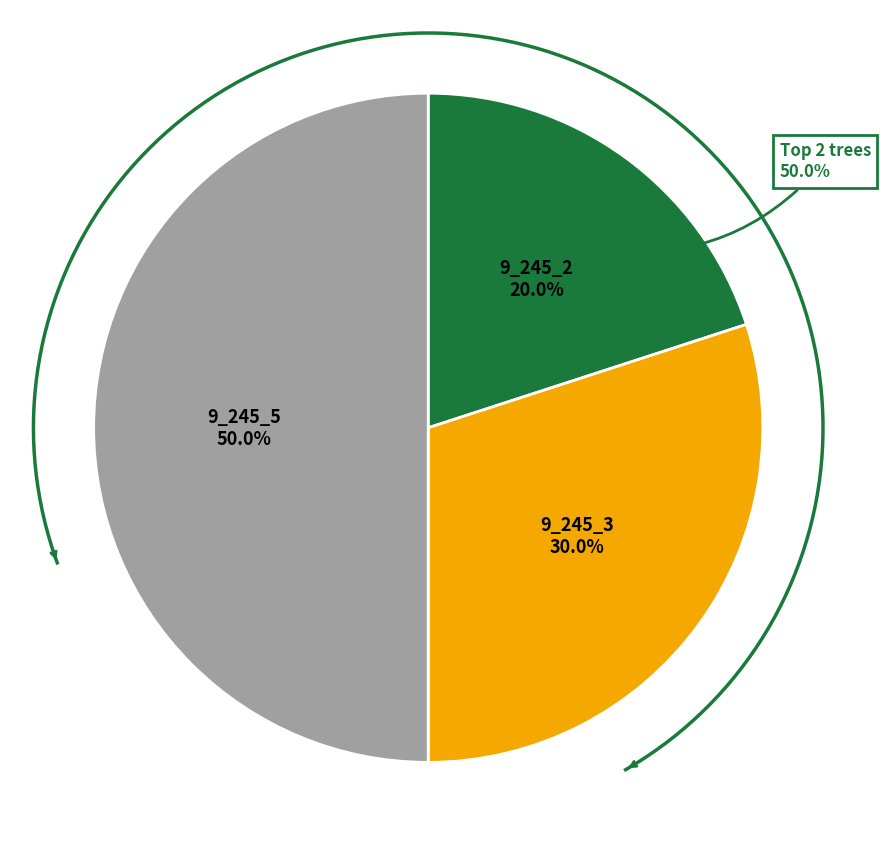

To the nearest percent, what is the average slice percentage?

33%